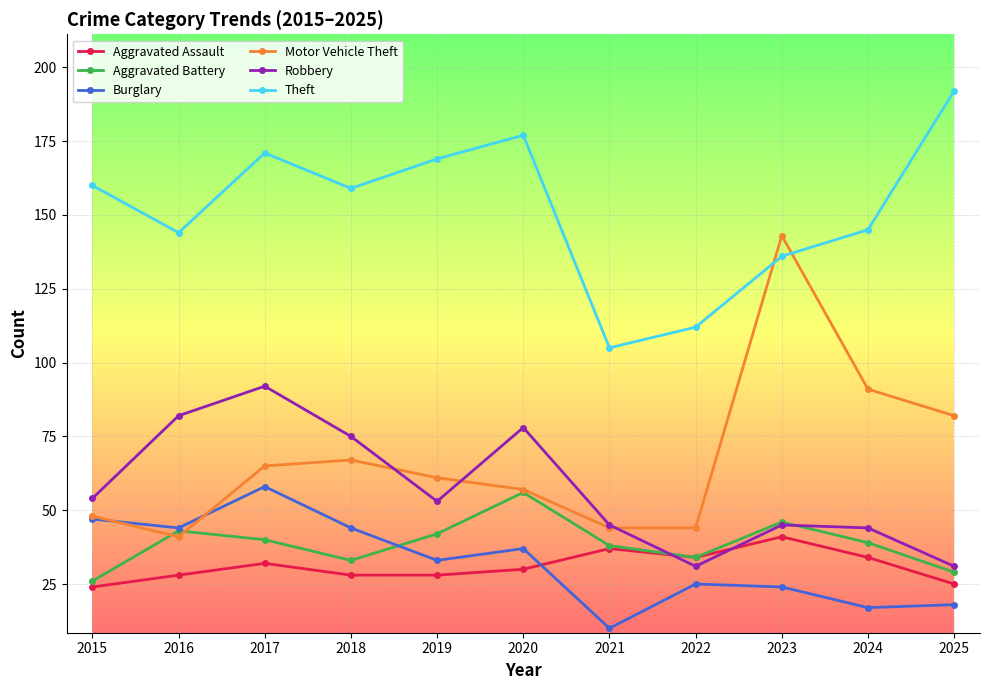

What is the sum of the Aggravated Battery values at 2022 and 2023?

80